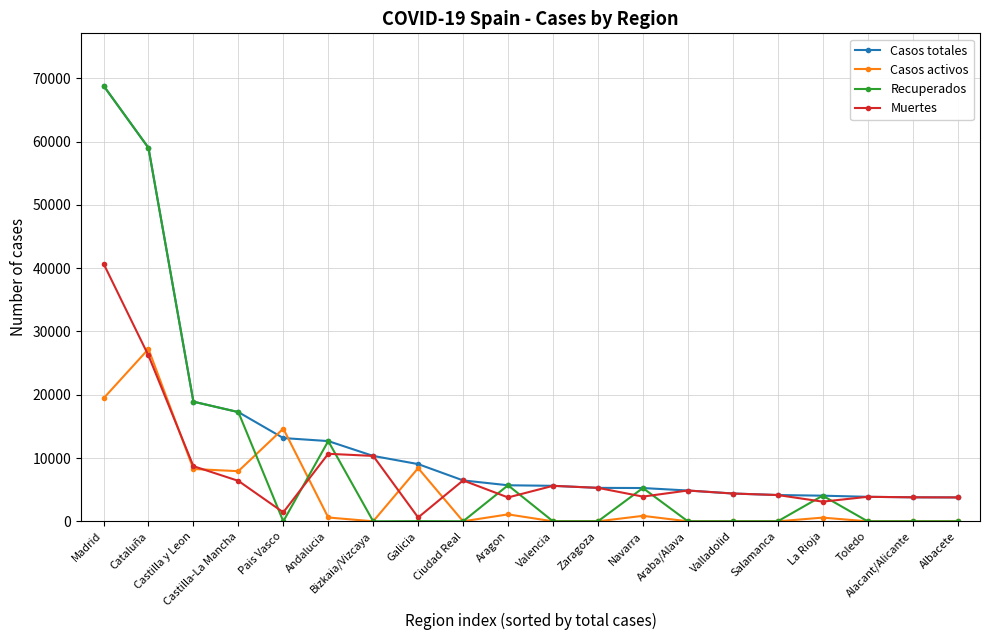

Does the chart have visible grid lines?

Yes